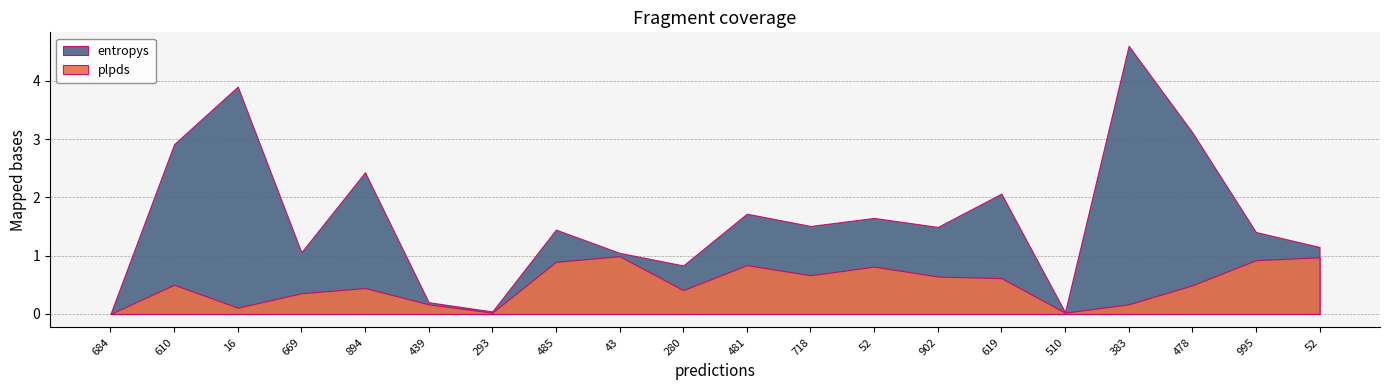

What is the label of the 6th point from the left?

439